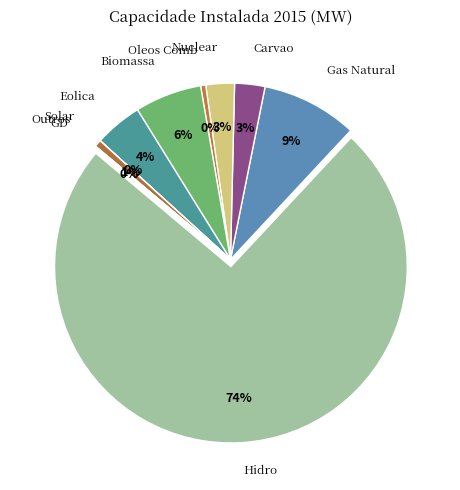

To the nearest percent, what is the difference between the Oleos Comb and Hidro slice percentages?

74%